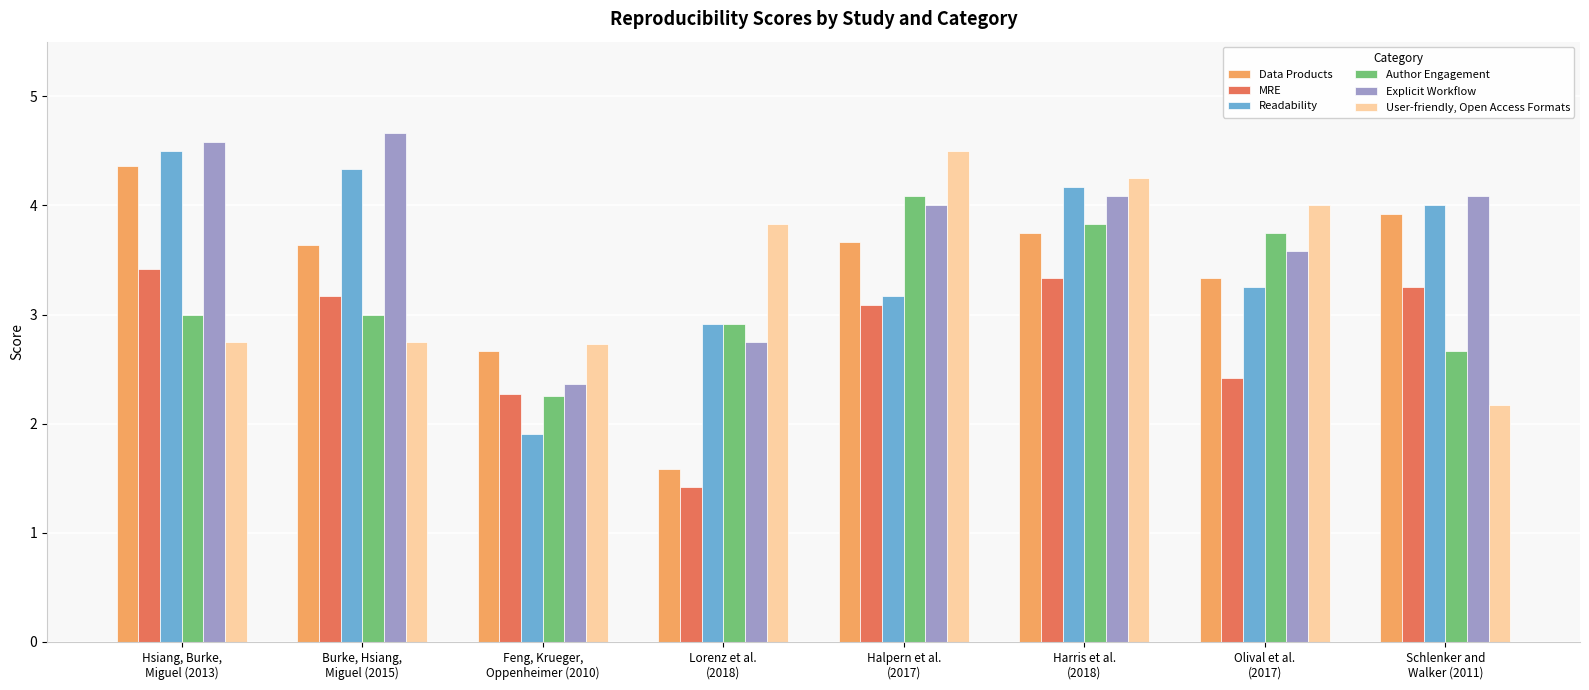

Is it true that User-friendly, Open Access Formats equals 2.7 at Feng, Krueger,
Oppenheimer (2010)?

True